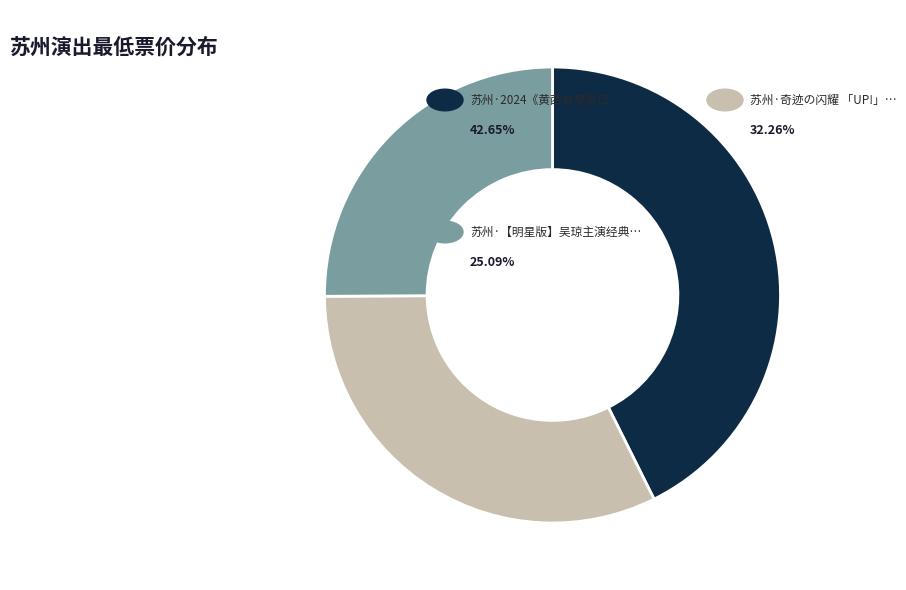

Does any single category account for the majority?

No